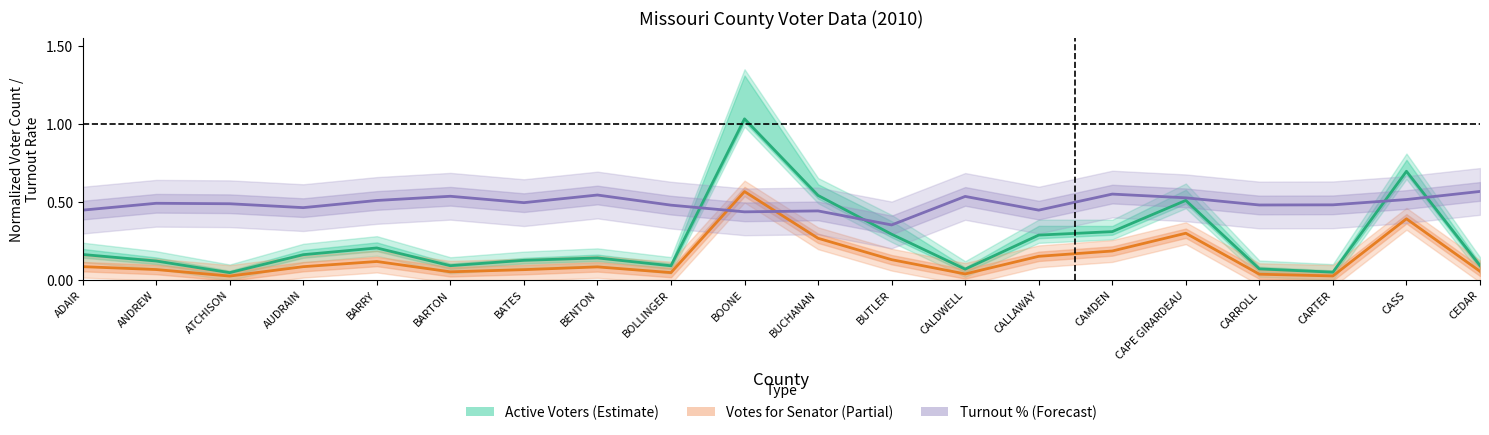

The value of Votes for Senator at BATES is 0.0. True or false?

False